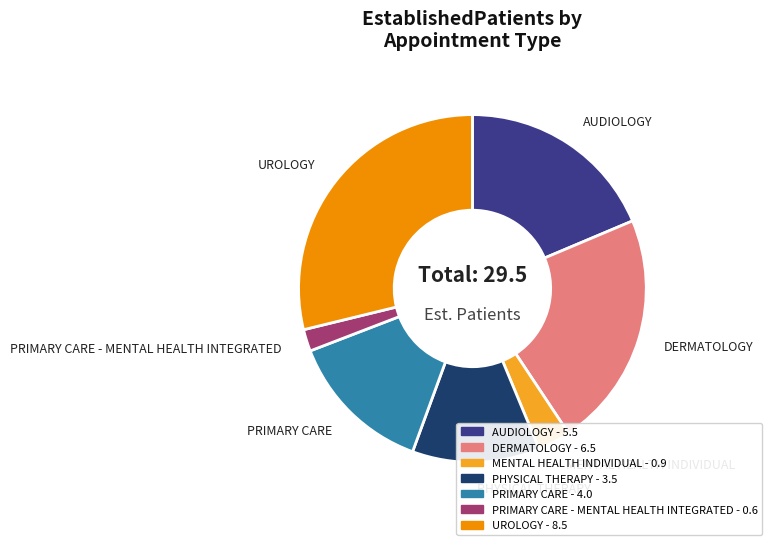

Is there any slice that represents more than half of the pie?

No